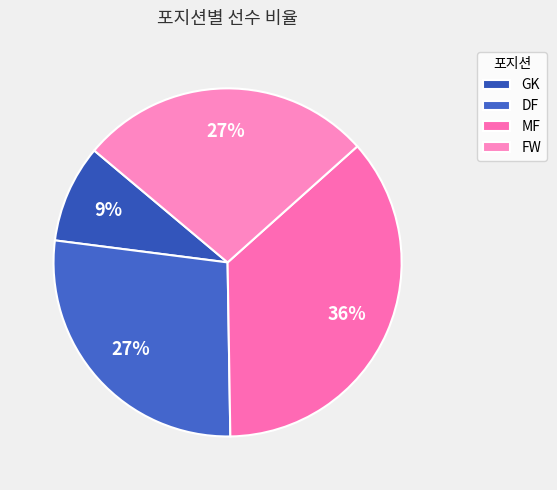

How many slices are in this pie chart?

4